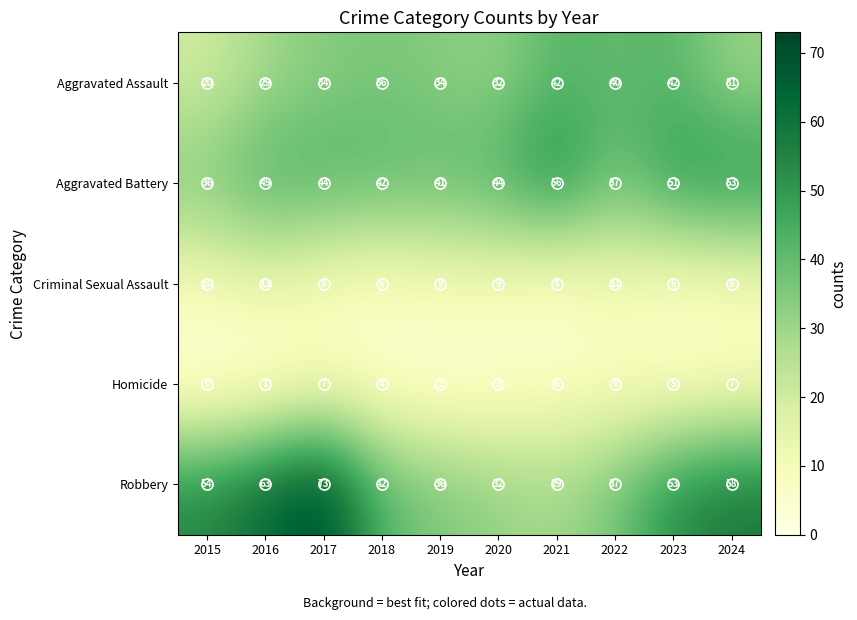

At which category does the chart reach its minimum across all series?

2015